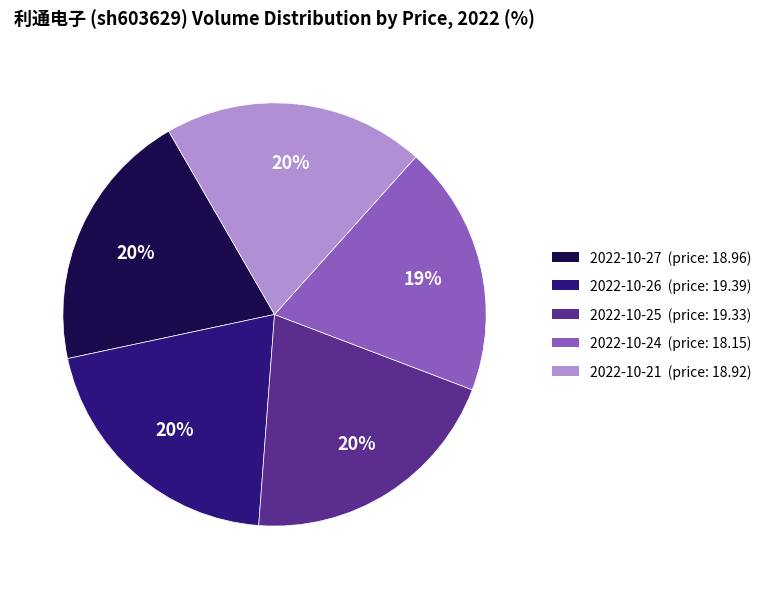

To the nearest percent, what is the average slice percentage?

20%